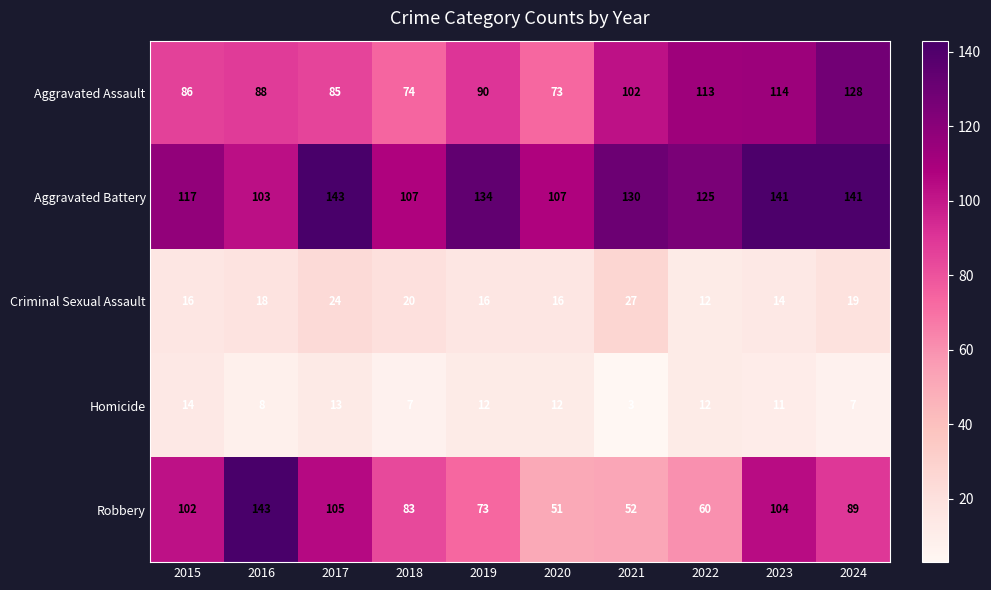

Is it true that Aggravated Assault equals 80 at 2023?

False